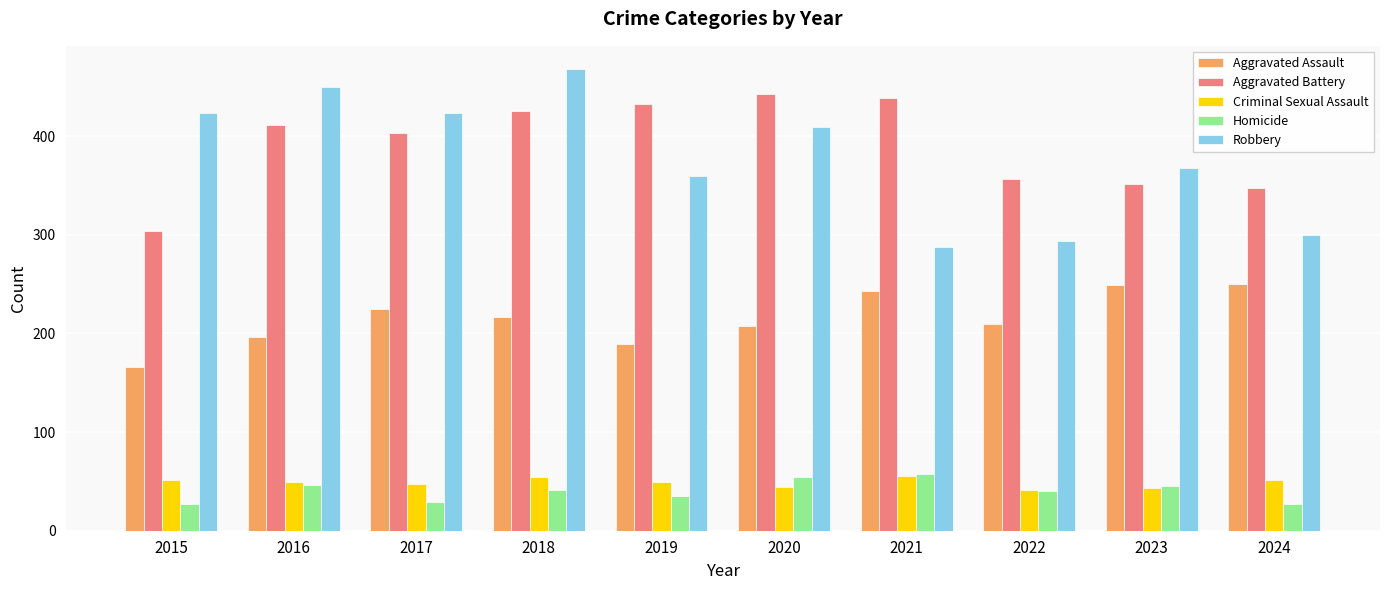

What is the sum of the Homicide values at 2020 and 2016?

100